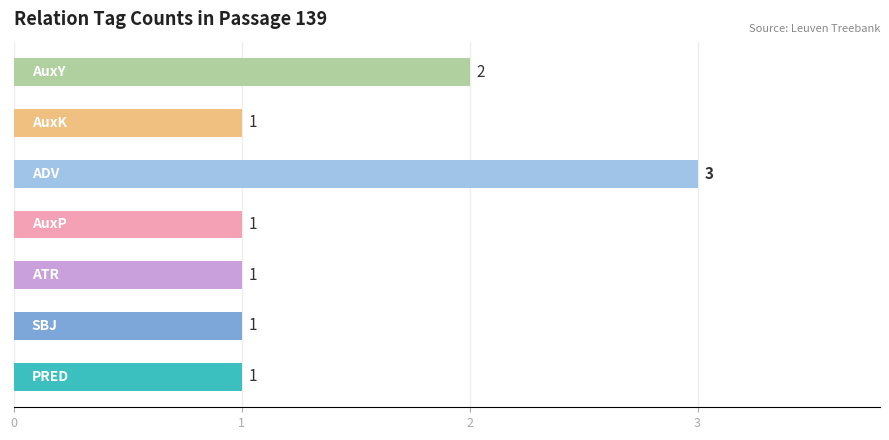

What is the difference between the second highest and minimum values?

1